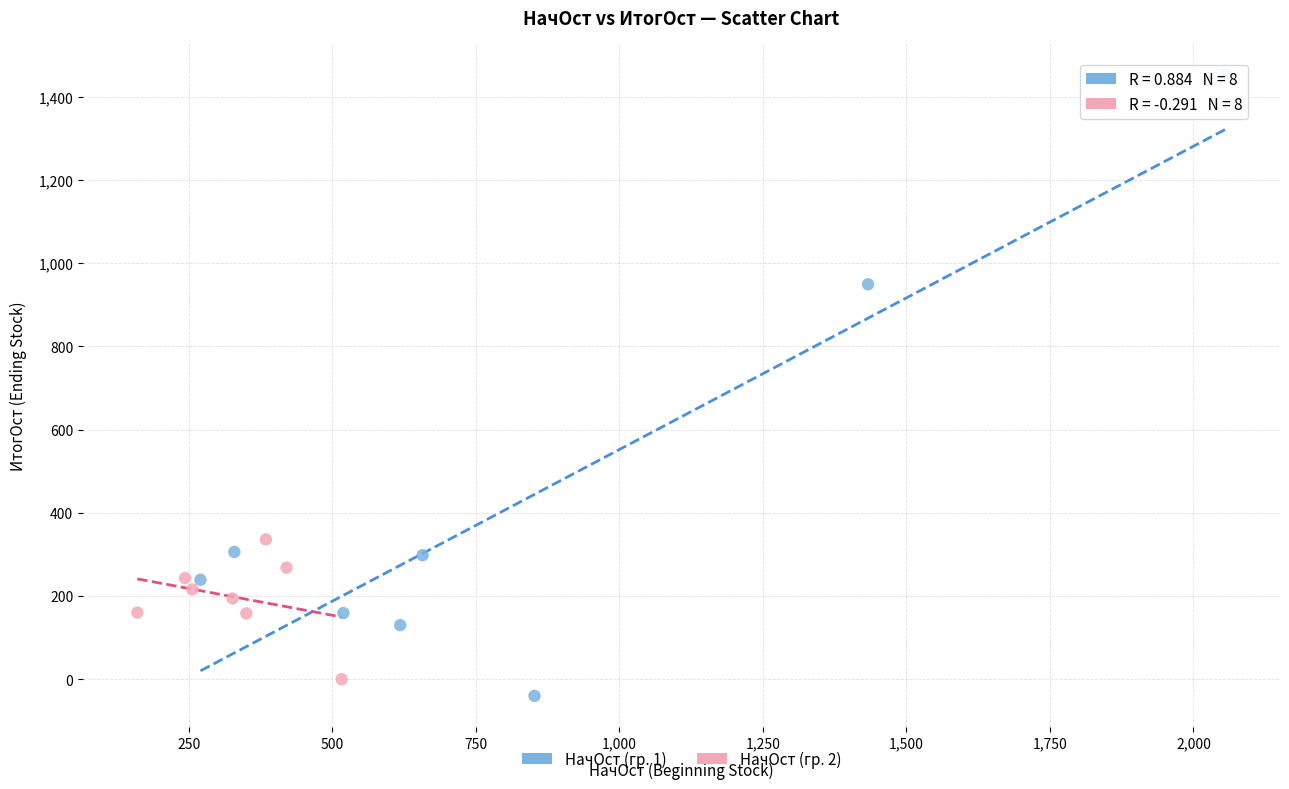

Which series has the widest spread of Y values?

НачОст (гр. 1)